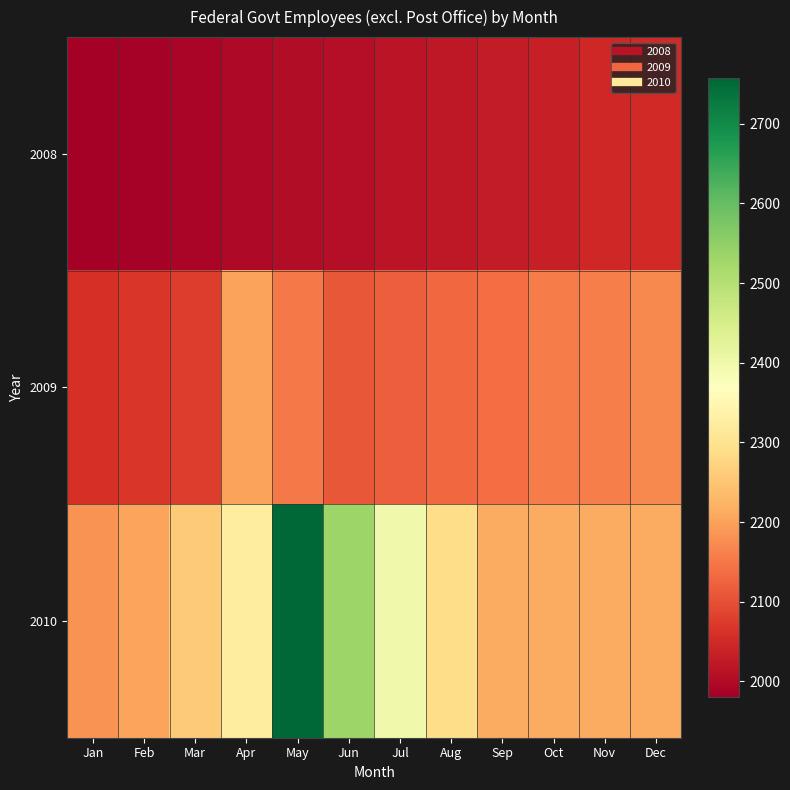

At how many categories does at least one series exceed 2153?

12